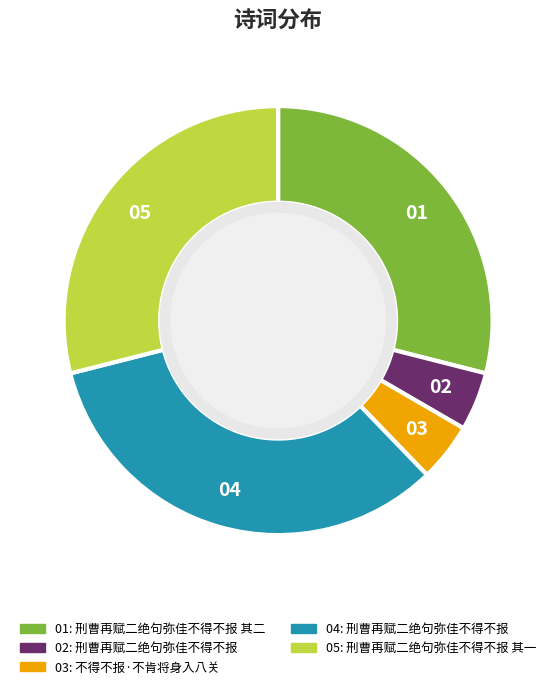

Does any single category account for the majority?

No